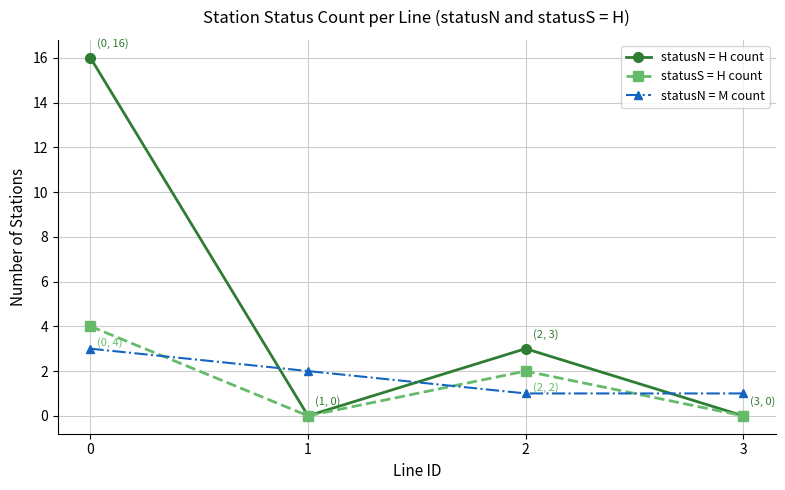

Is the value of statusN = M count at 2 greater than the value of statusS = H count at 1?

Yes